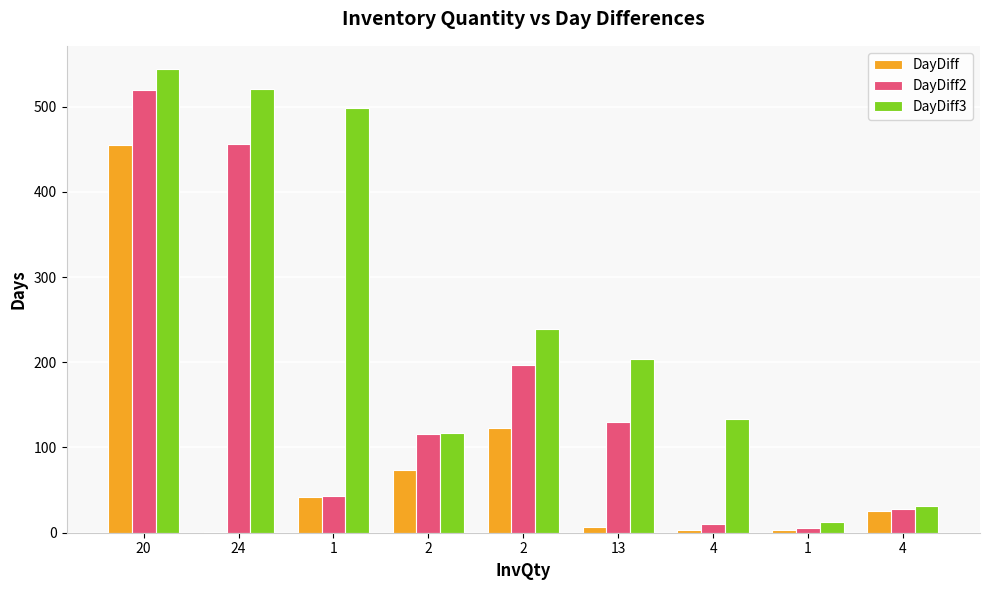

How many distinct data groups are displayed?

3